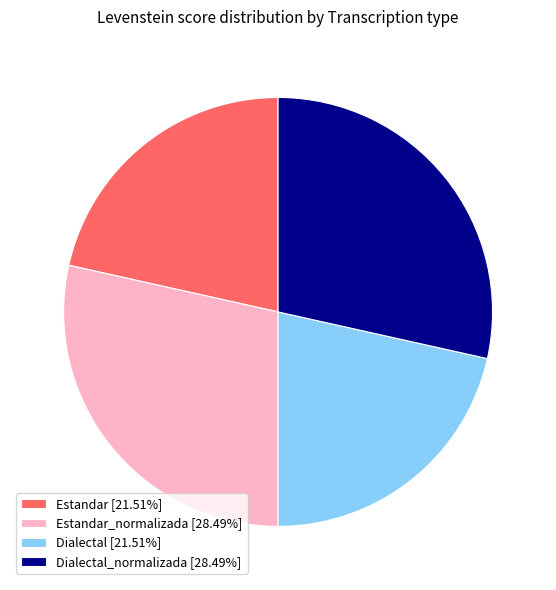

What is the ratio of the value at Dialectal [21.51%] to the value at Dialectal_normalizada [28.49%]?

0.8